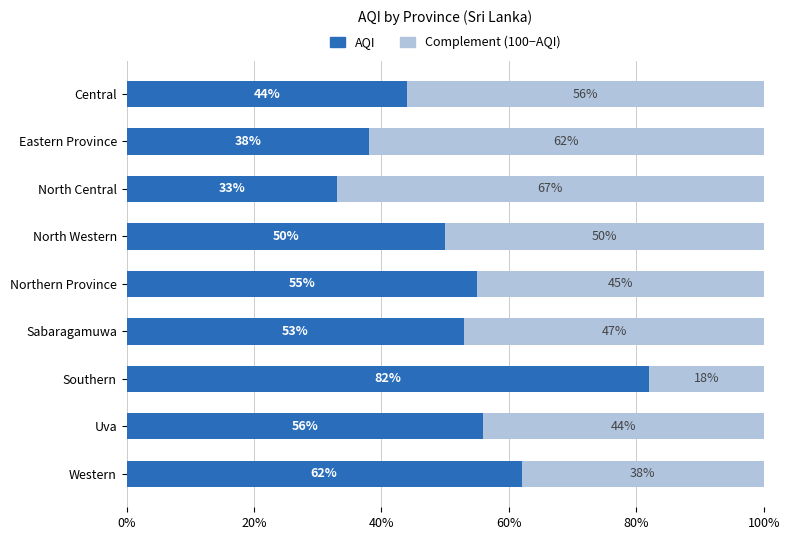

Where is AQI nearest to the value 57?

Uva